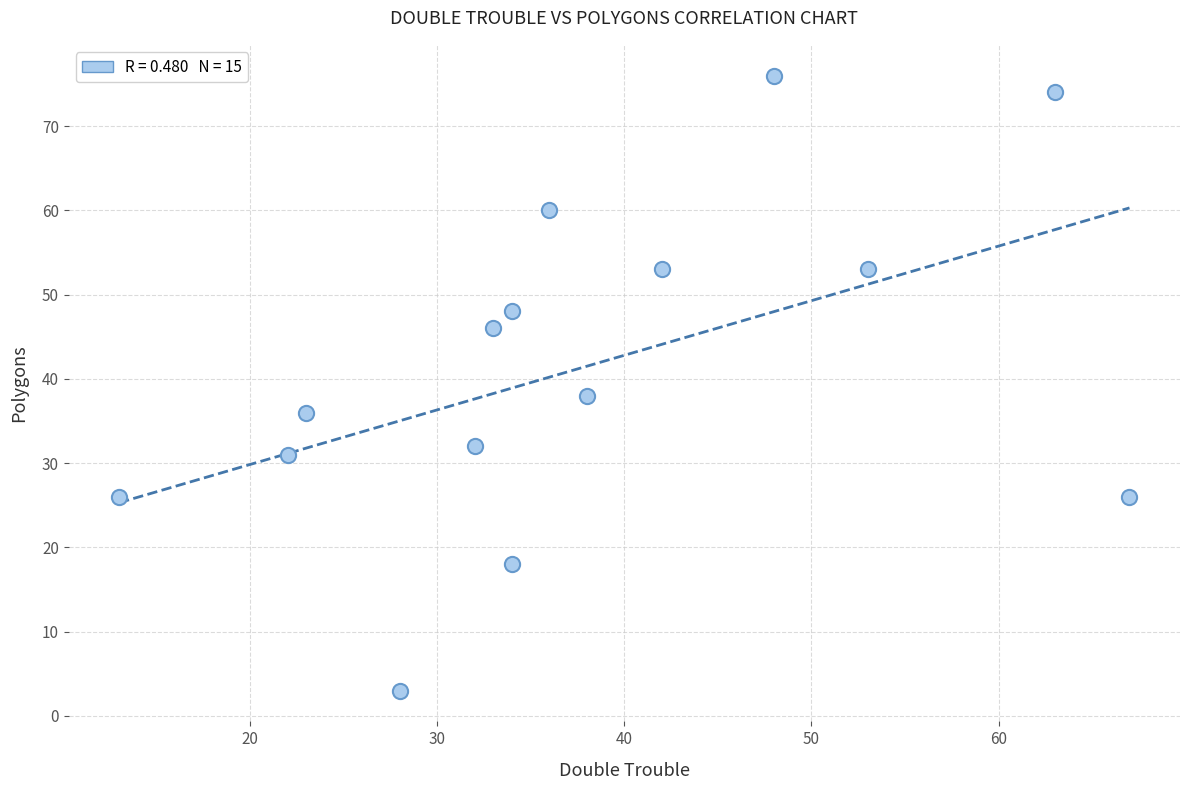

What Y value in the scatter plot is closest to 39?

38